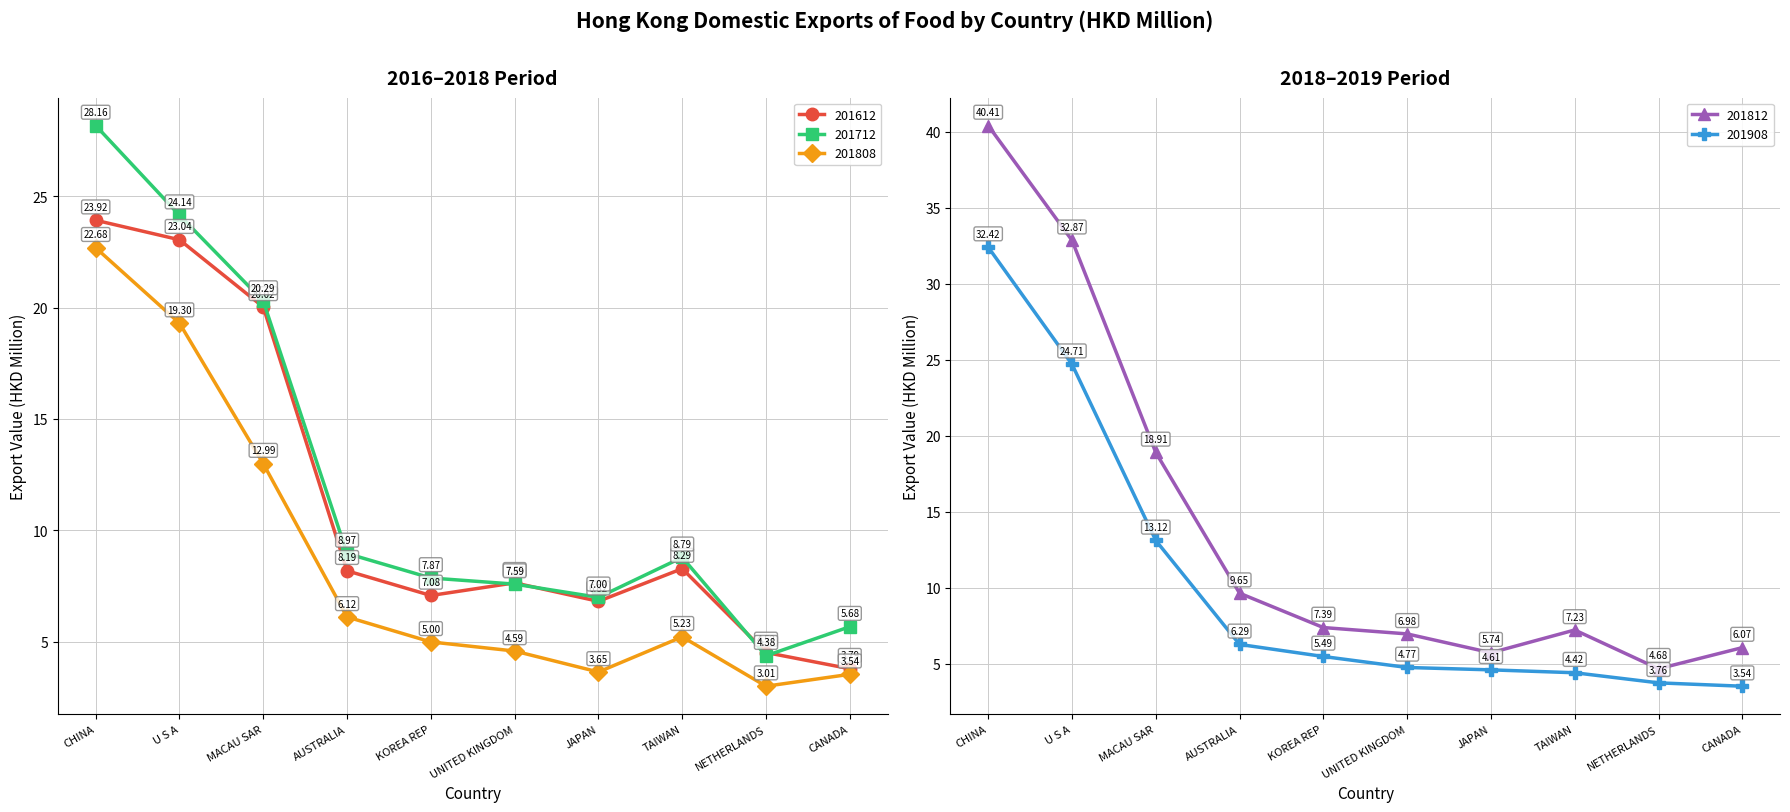

Reading left to right, list all the values displayed in this chart.

201612: 23.9	23.0	20.0	8.2	7.1	7.6	6.8	8.3	4.5	3.8
201712: 28.2	24.1	20.3	9.0	7.9	7.6	7.0	8.8	4.4	5.7
201808: 22.7	19.3	13.0	6.1	5.0	4.6	3.6	5.2	3.0	3.5
201812: 40.4	32.9	18.9	9.7	7.4	7.0	5.7	7.2	4.7	6.1
201908: 32.4	24.7	13.1	6.3	5.5	4.8	4.6	4.4	3.8	3.5